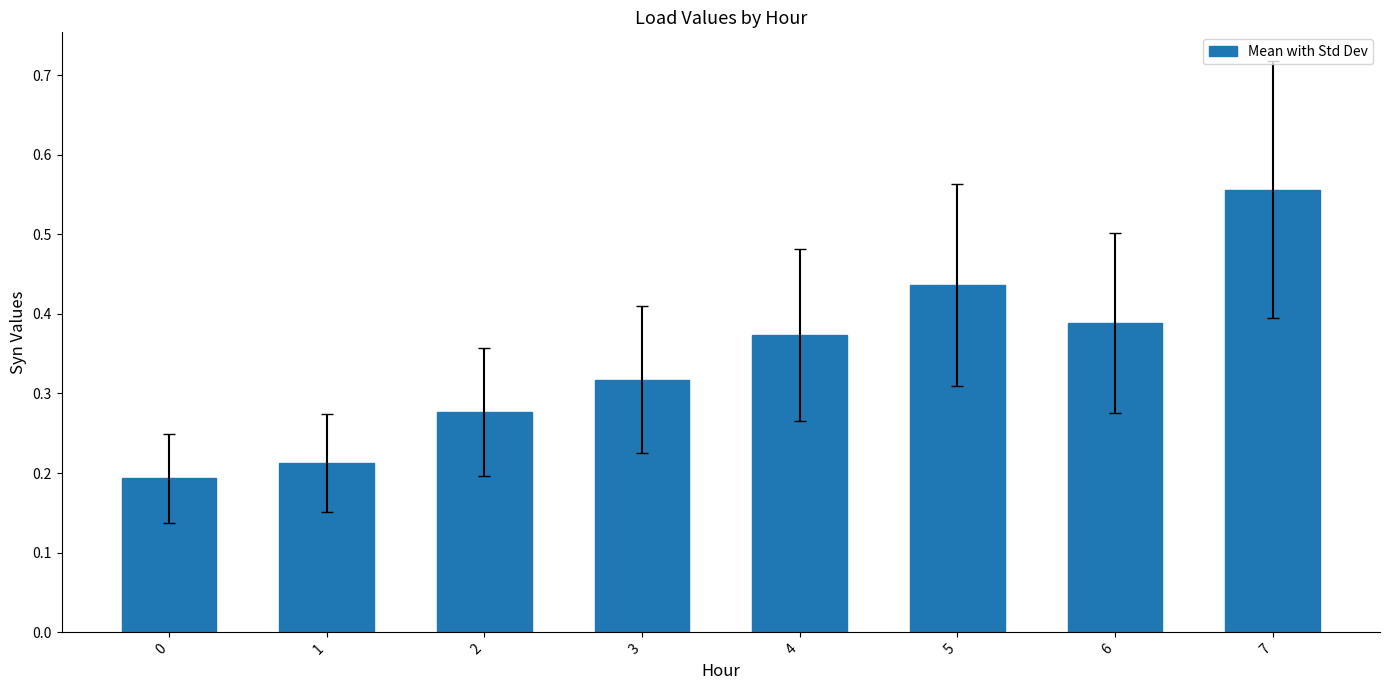

True or false: the data shows 0.3 at 1.

False